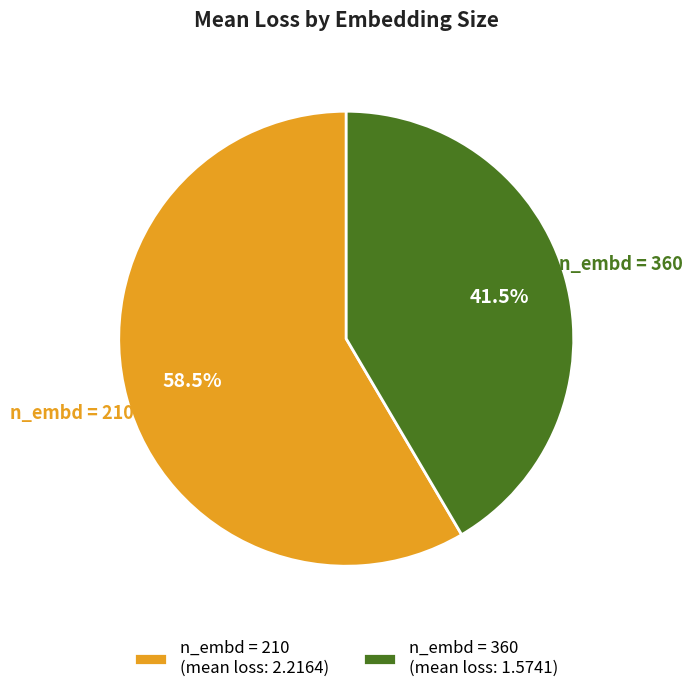

Which category has the smallest portion of the pie?

n_embd = 360 (mean loss: 1.5741)